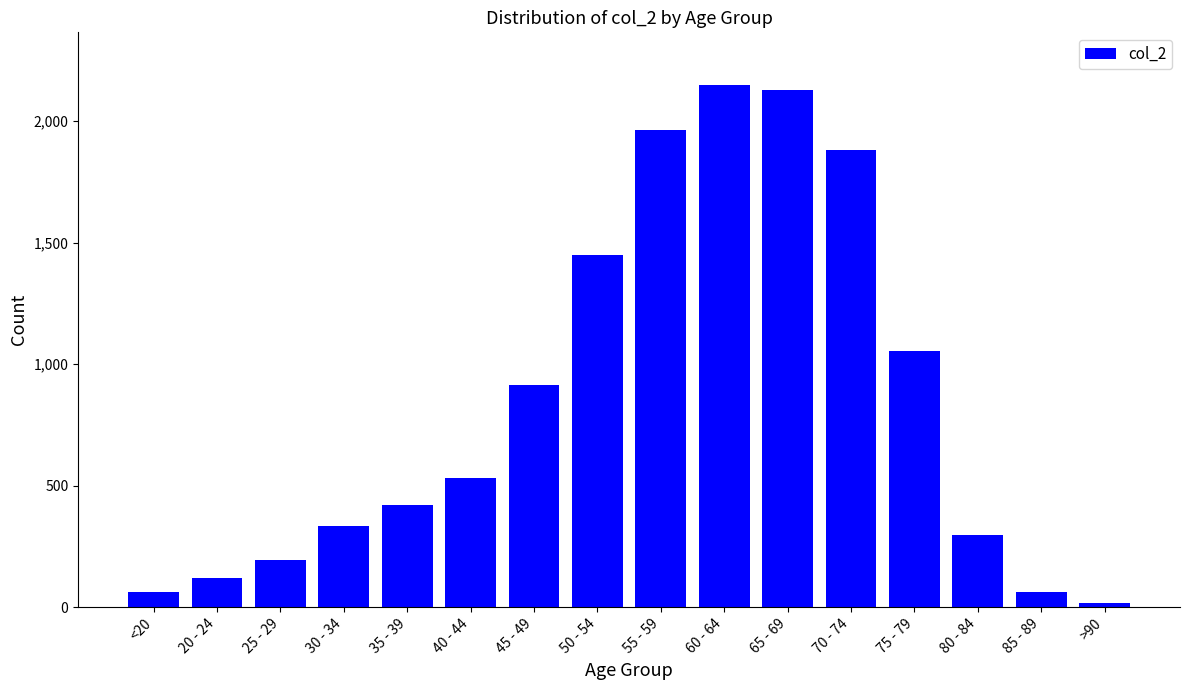

True or false: the data shows 3531 at 65 - 69.

False